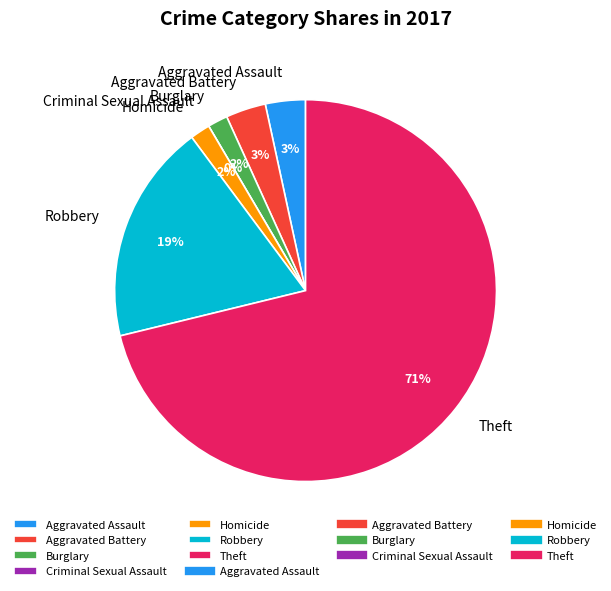

Is it true that Aggravated Assault is 18% of the pie?

False